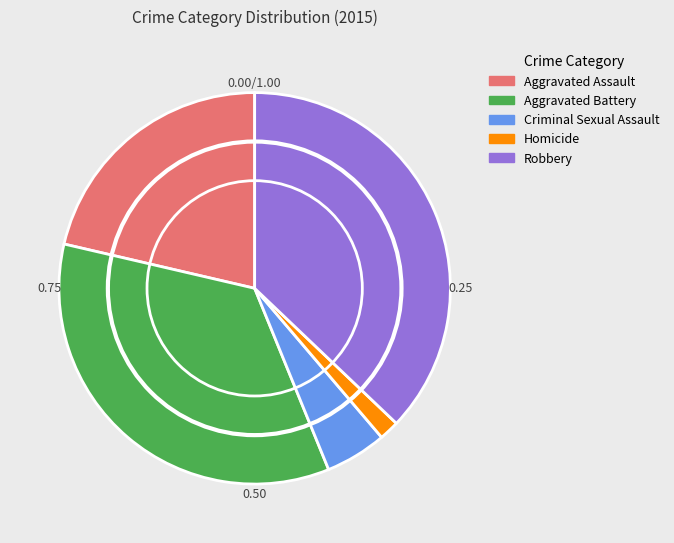

How many slices are in this pie chart?

5